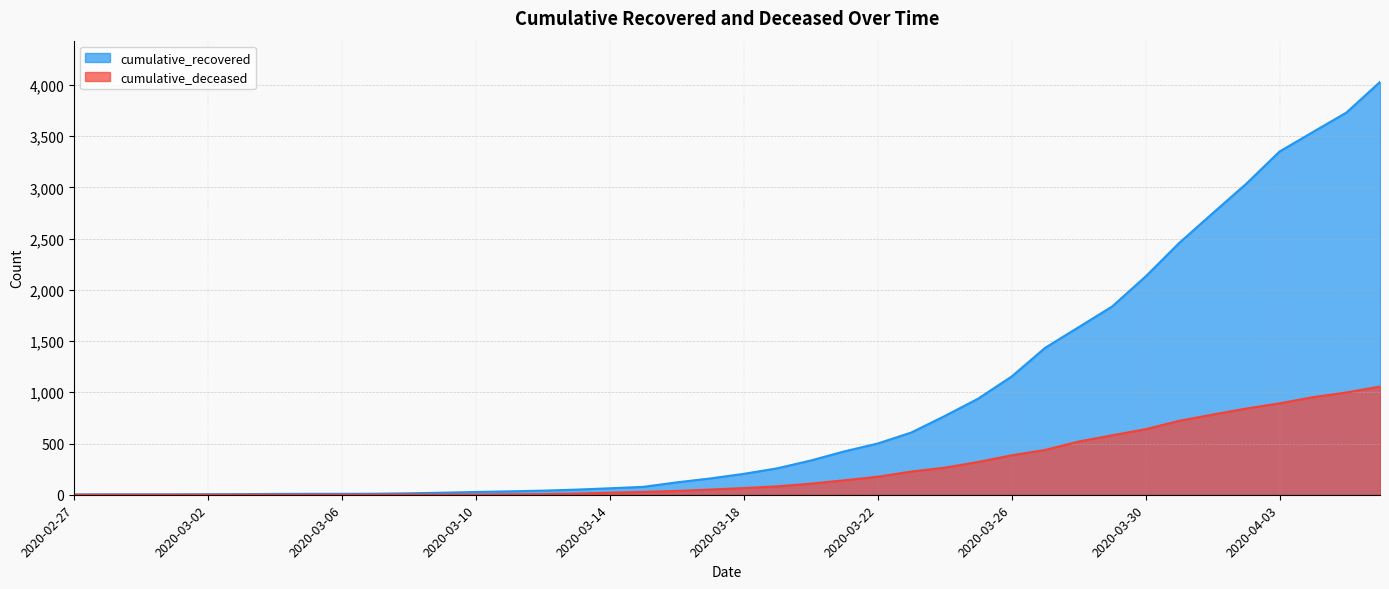

Which series has the largest total across all categories?

cumulative_recovered